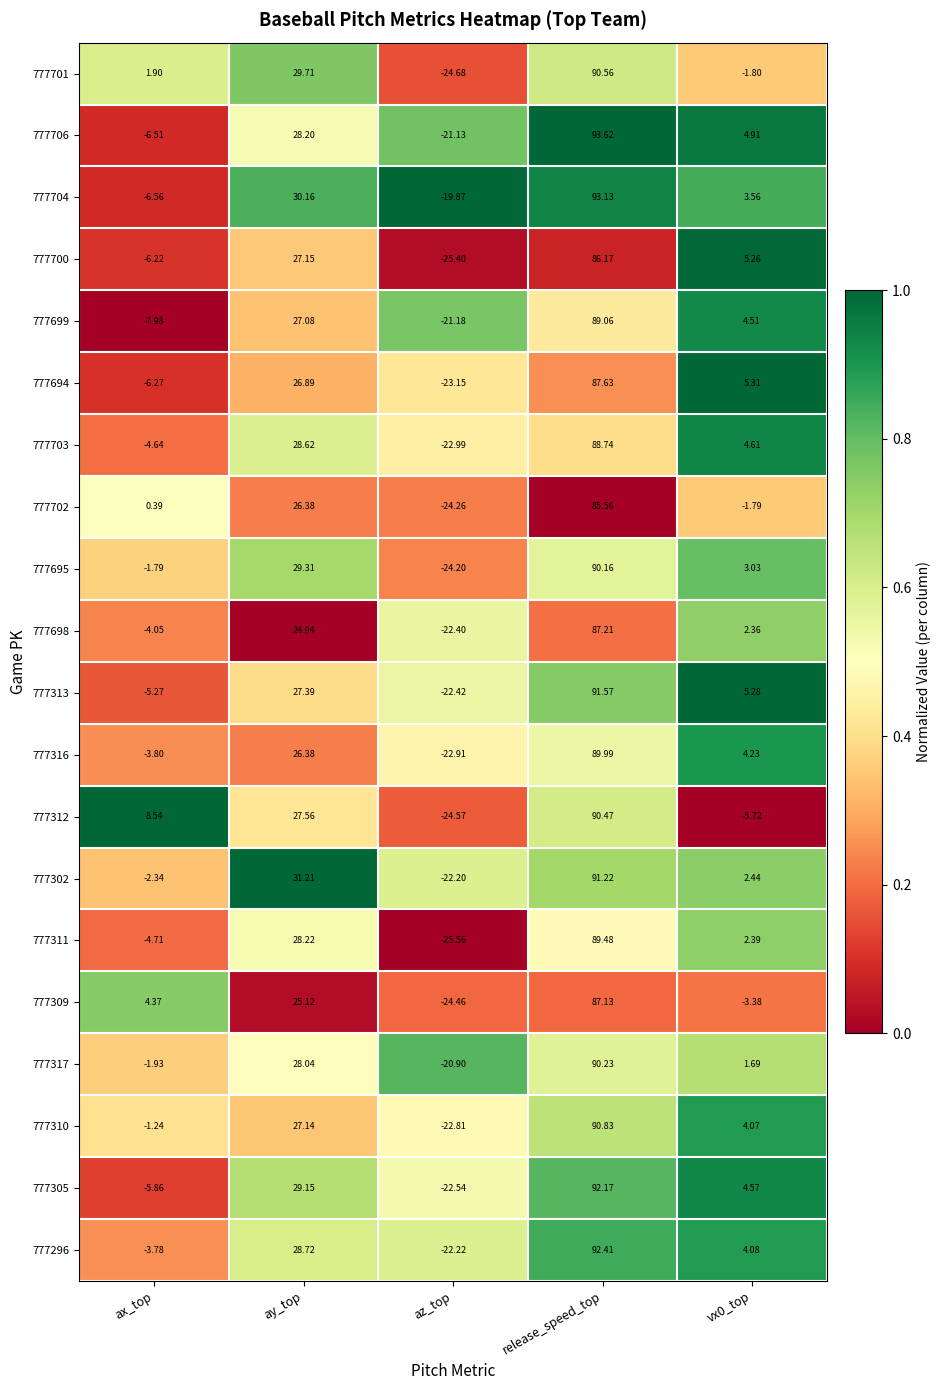

List the series in order of their peak value, lowest first.

777702, 777700, 777309, 777698, 777694, 777703, 777699, 777311, 777316, 777695, 777317, 777312, 777701, 777310, 777302, 777313, 777305, 777296, 777704, 777706